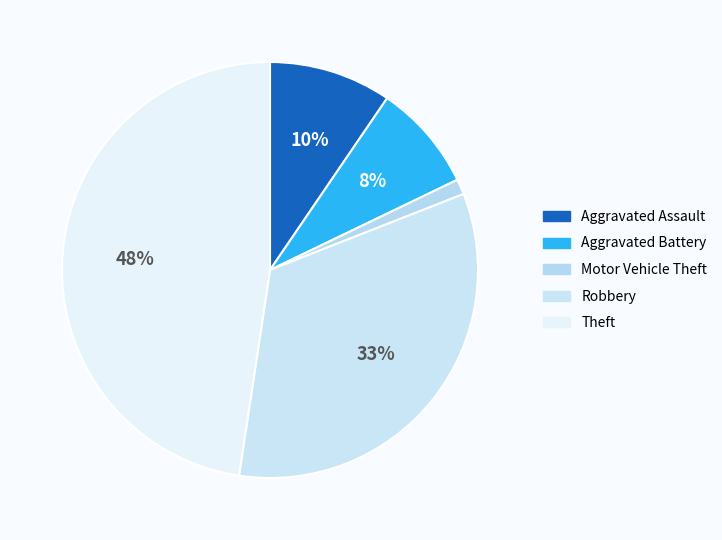

How many segments does this pie chart have?

5